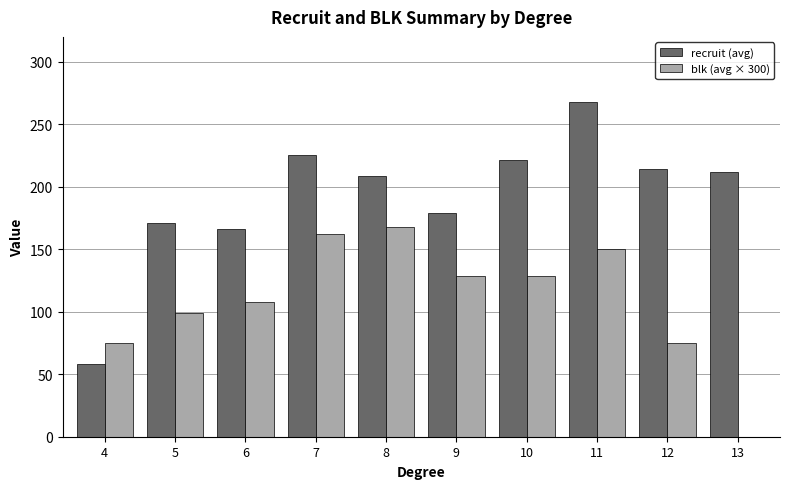

Are the bars grouped side by side (vs. stacked)?

Yes